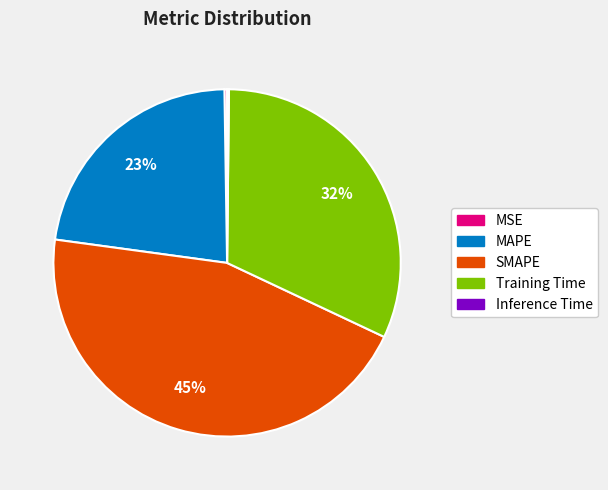

Is there a majority slice in this chart?

No